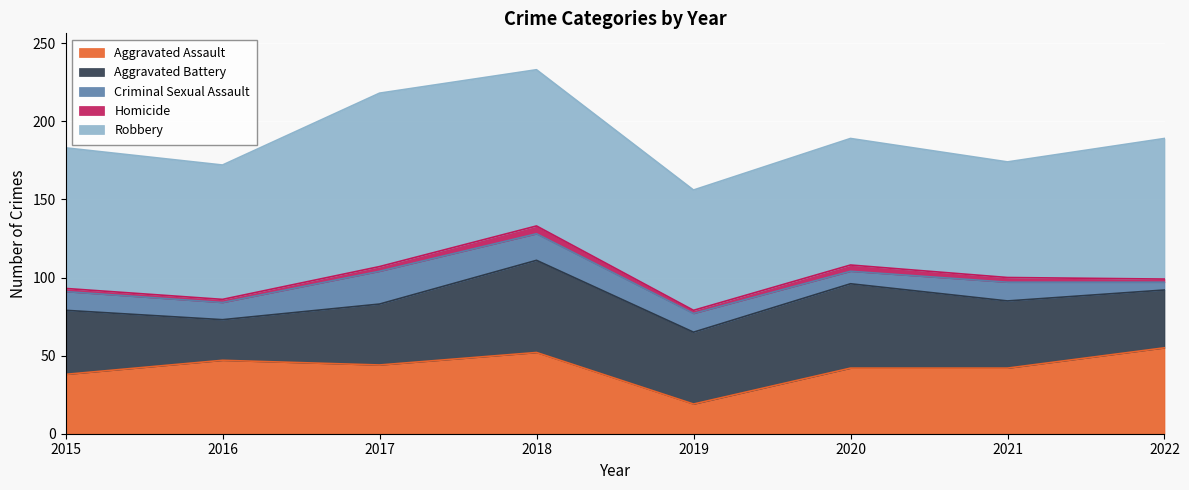

At which category is the sum across all series the highest?

2018